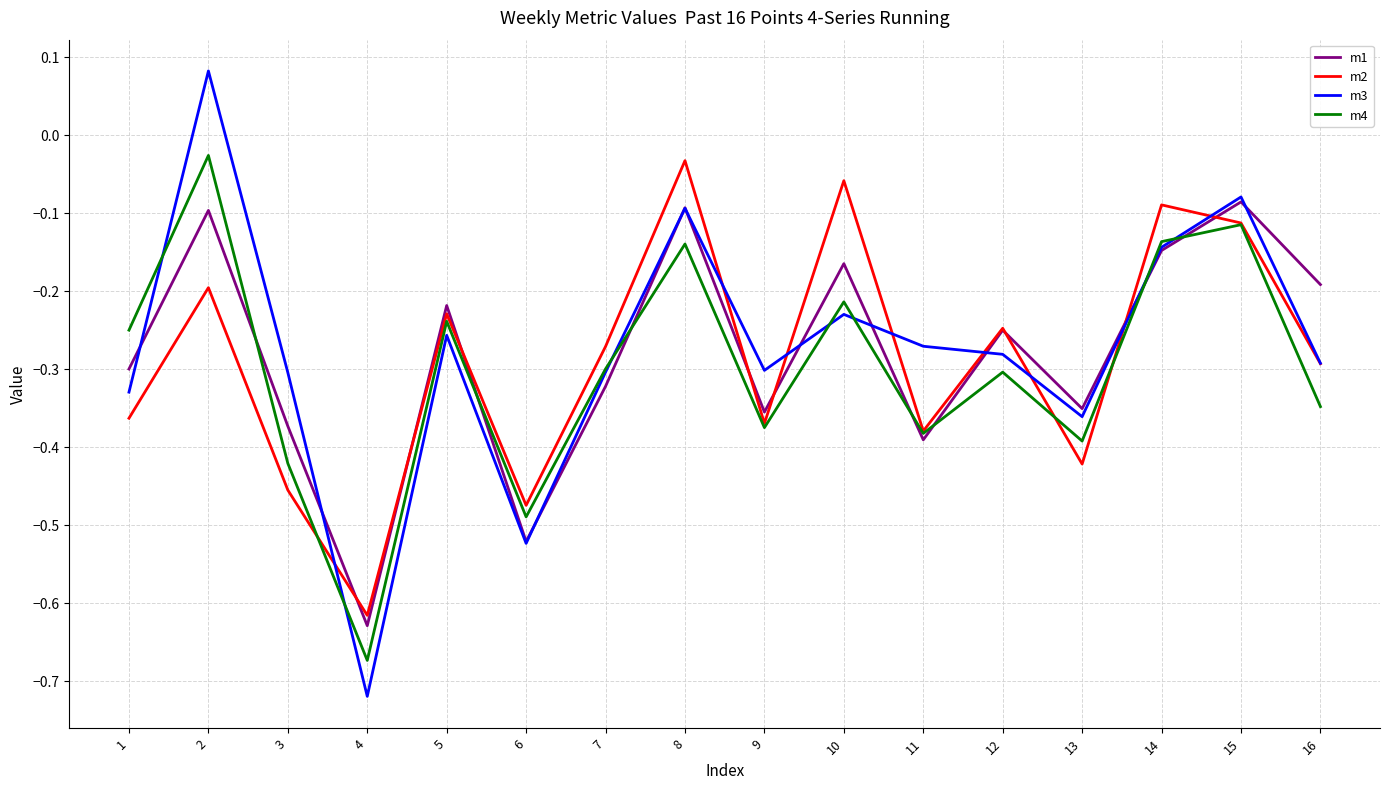

At which category is the sum across all series the highest?

2